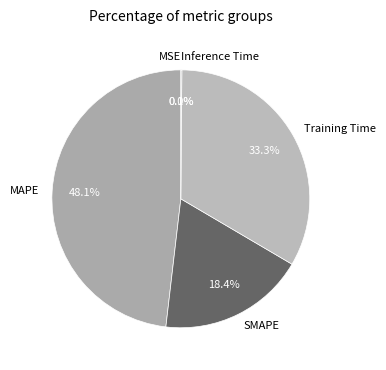

To the nearest percent, what is the difference between the largest and smallest slice percentages?

48%